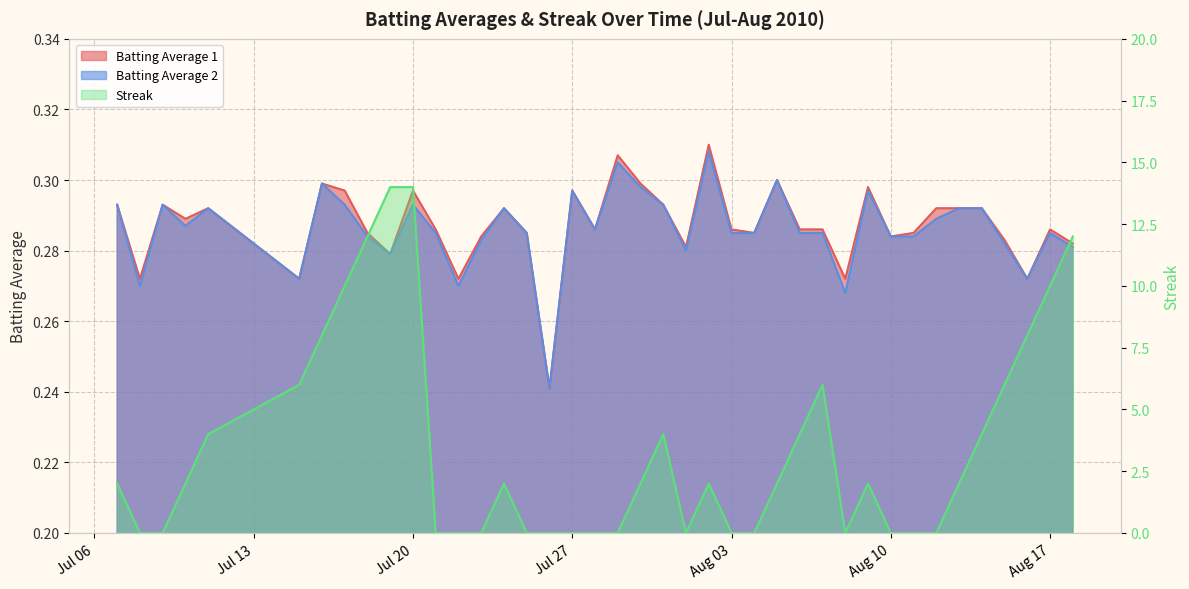

What is the maximum value shown in the chart?

14.0